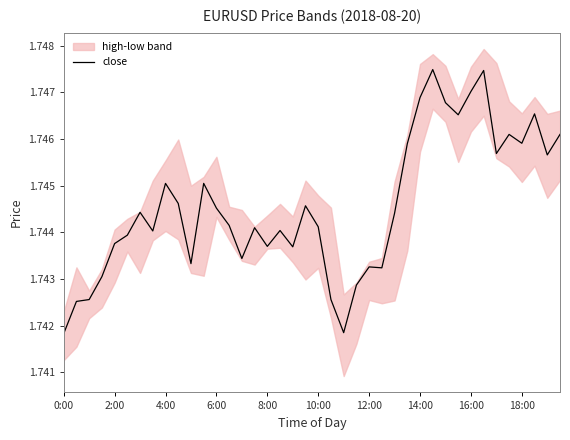

True or false: the data has more than 1 interior local peaks.

True